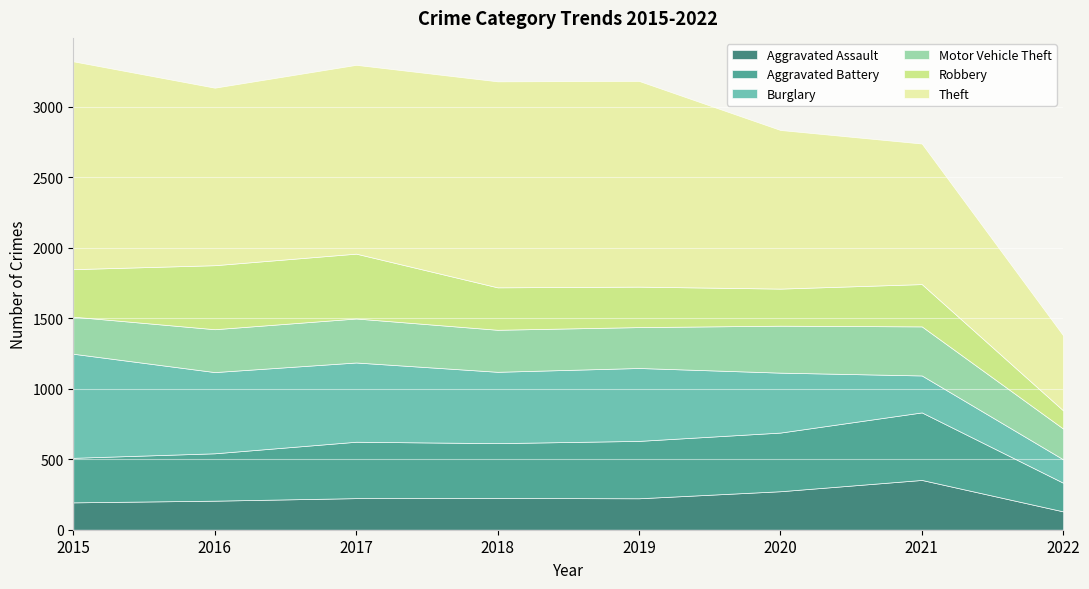

What is the difference between the Aggravated Assault values at 2021 and 2015?

159